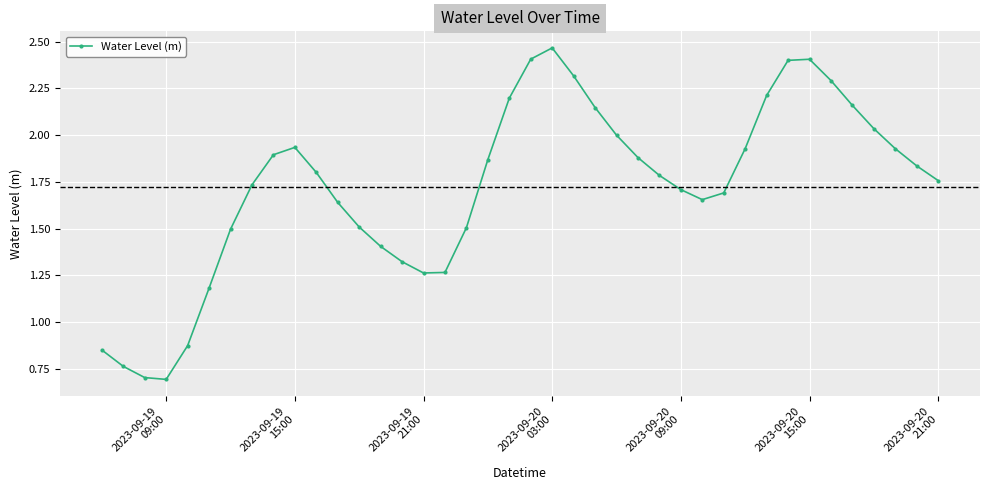

Does the chart display data point markers on the line(s)?

Yes